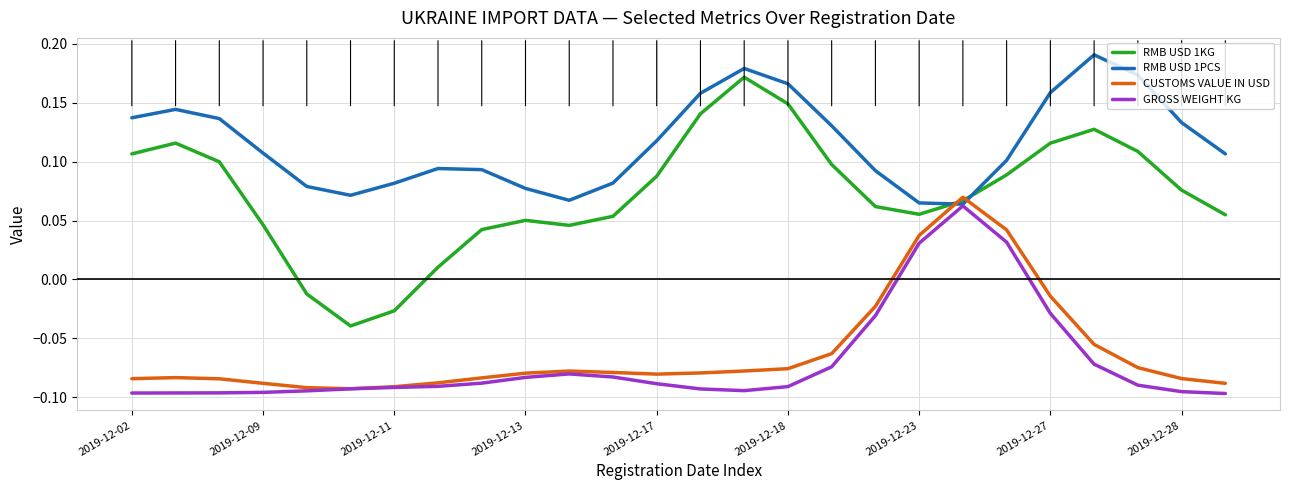

Which series has the largest total across all categories?

RMB USD 1PCS